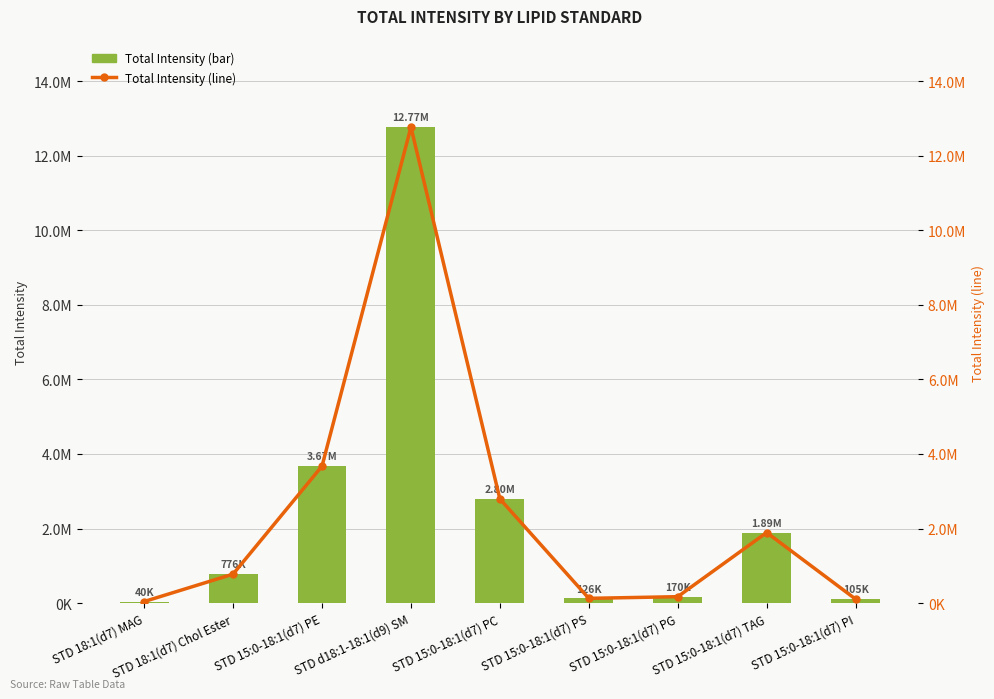

Rank the categories by Total Intensity (line) value from highest to lowest.

STD d18:1-18:1(d9) SM, STD 15:0-18:1(d7) PE, STD 15:0-18:1(d7) PC, STD 15:0-18:1(d7) TAG, STD 18:1(d7) Chol Ester, STD 15:0-18:1(d7) PG, STD 15:0-18:1(d7) PS, STD 15:0-18:1(d7) PI, STD 18:1(d7) MAG